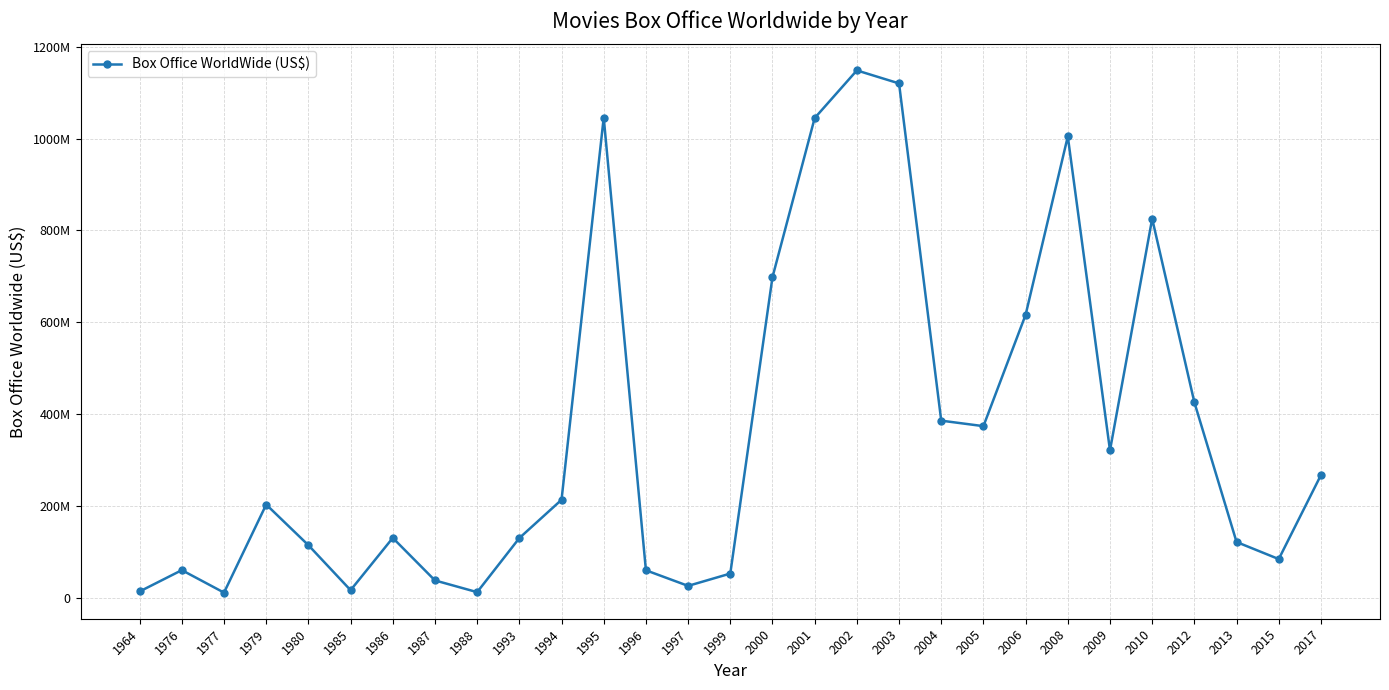

What is the change in value from 1979 to 2003?

+916298891